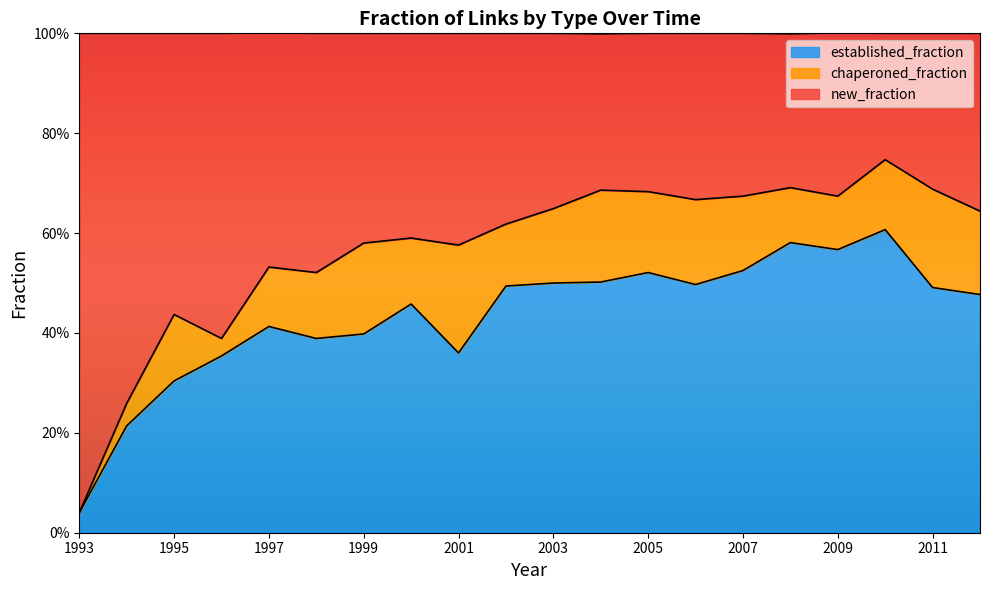

How many lines are shown in the chart?

2